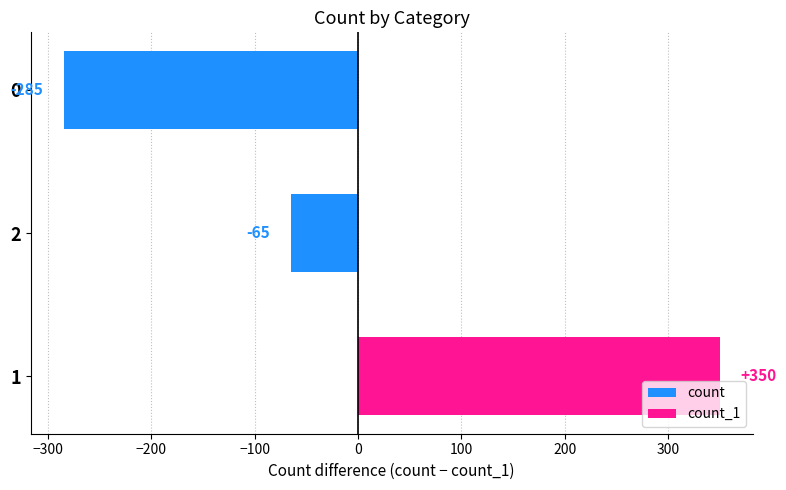

Does the chart contain stacked bars?

No